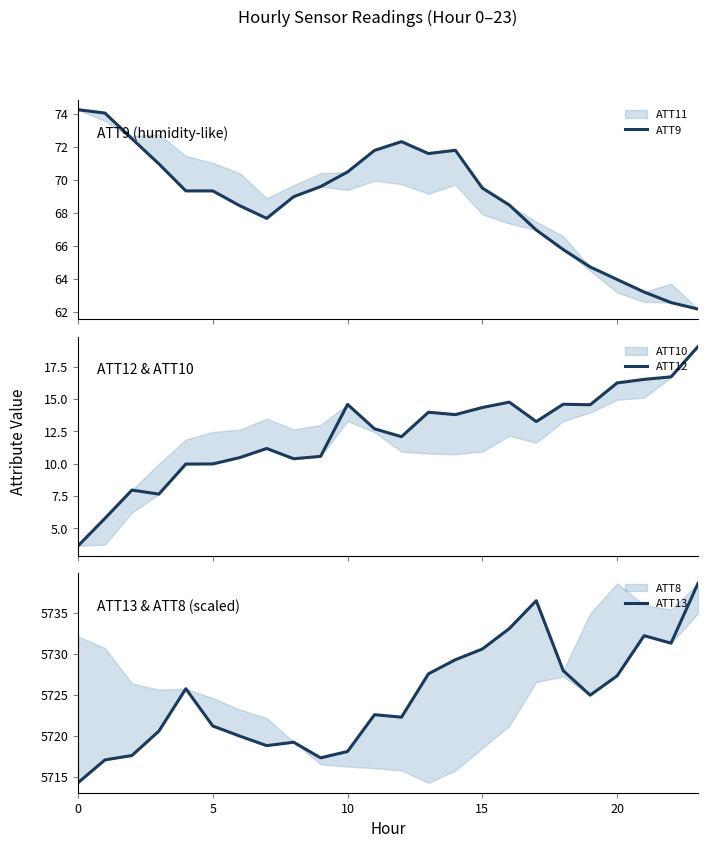

Does the chart display data point markers on the line(s)?

No